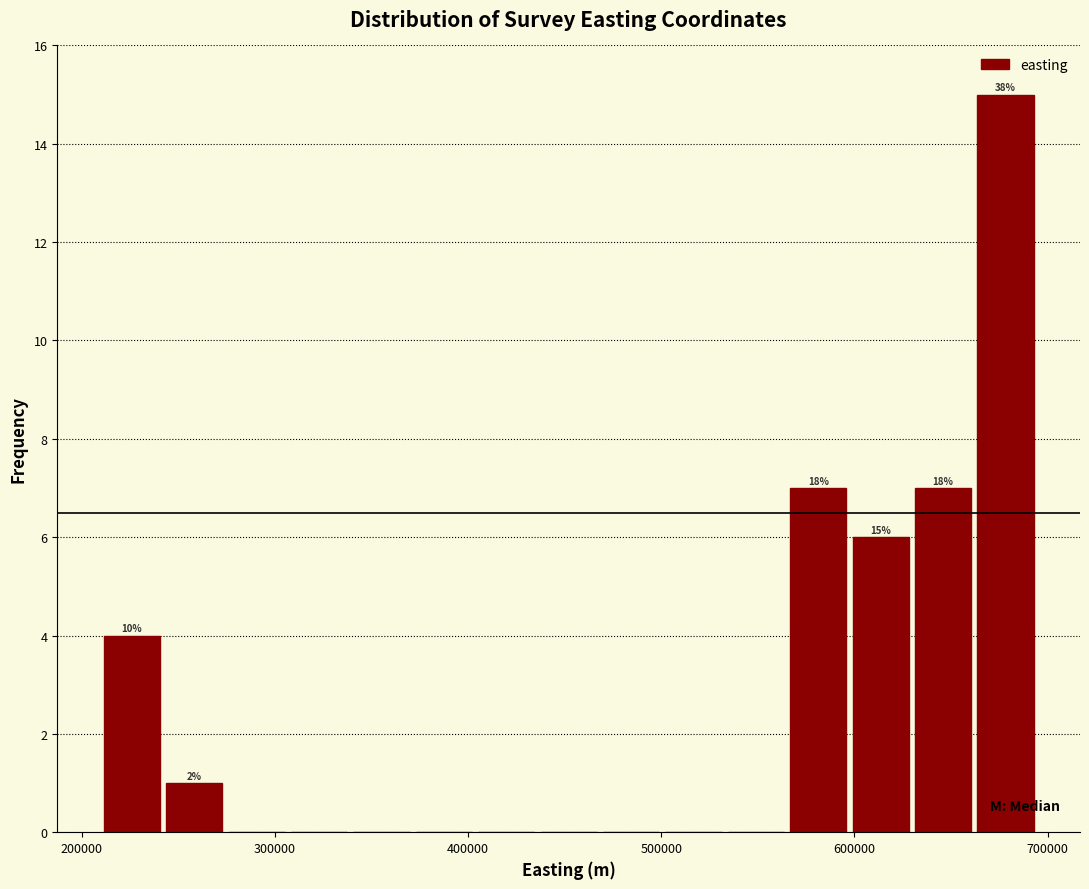

Around what value on the x-axis is the tallest bar? Give the approximate position of its centre, as read against the axis.

680000